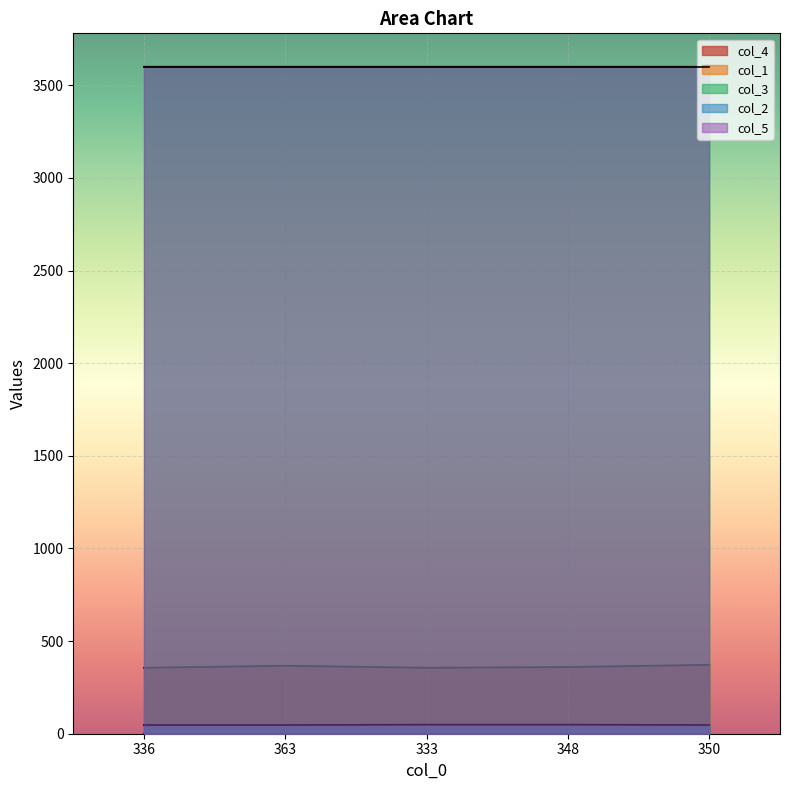

Which series has the largest total across all categories?

col_3